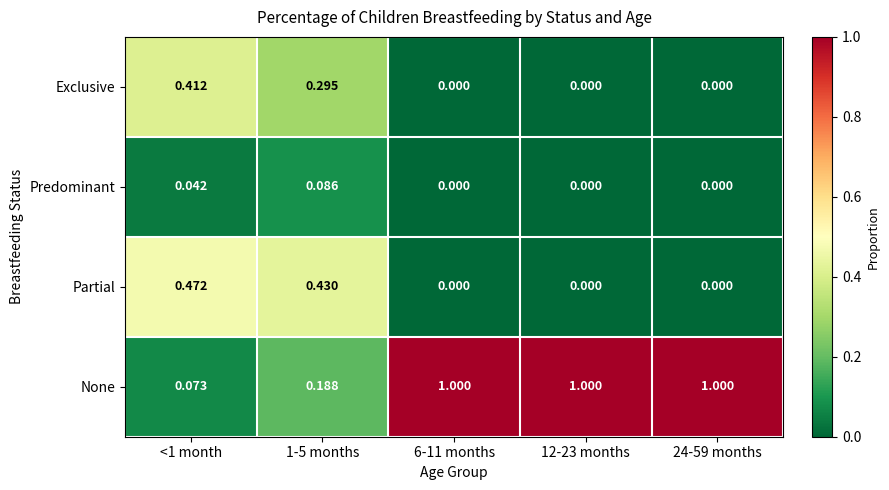

How many values in the Partial series exceed 0?

2